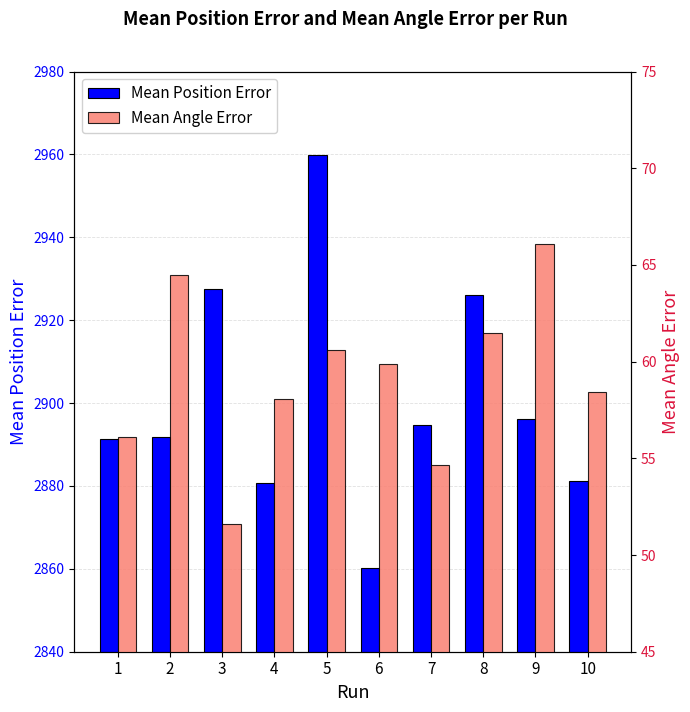

Is it true that Mean Position Error equals 4244.7 at 5?

False